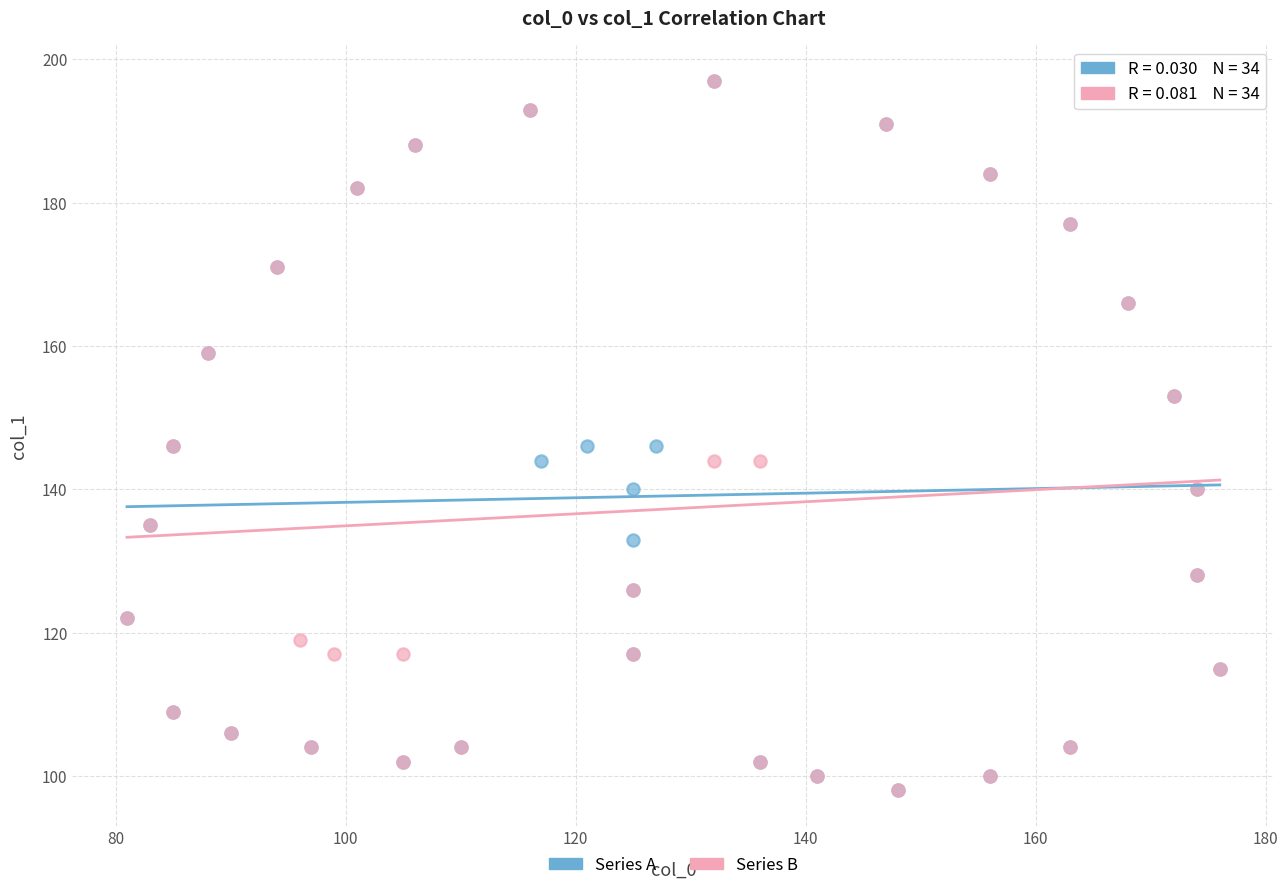

What are all the series names shown in the legend?

Series A, Series B